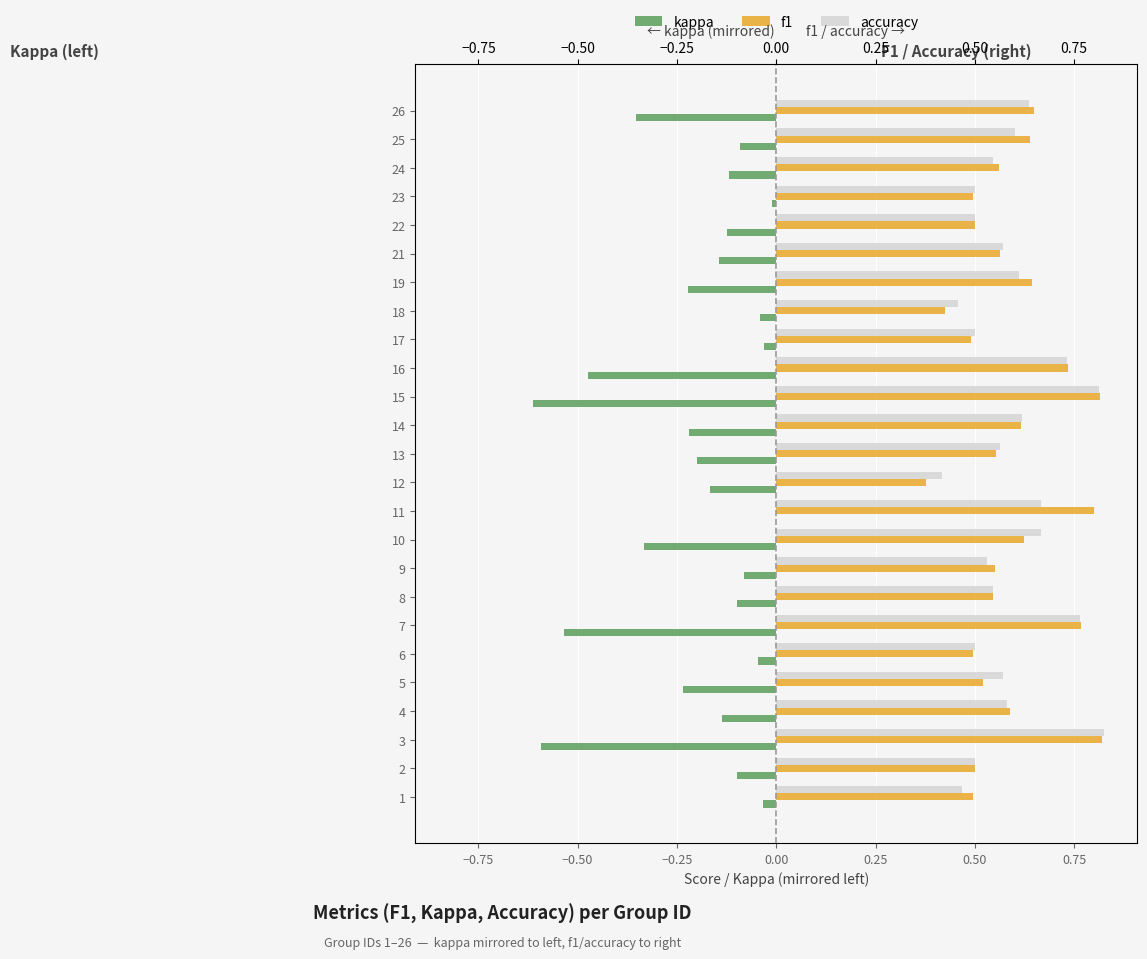

What is the value of the f1 bar at the 4th from the left?

0.6